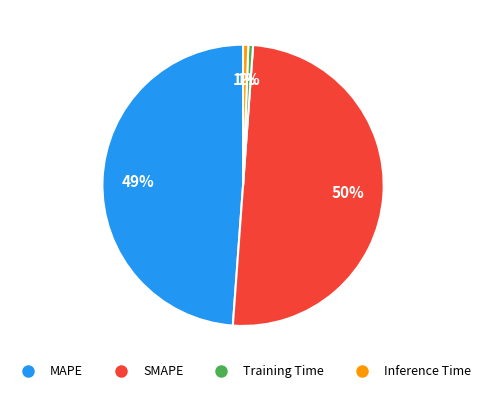

To the nearest percent, what is the average slice percentage?

25%